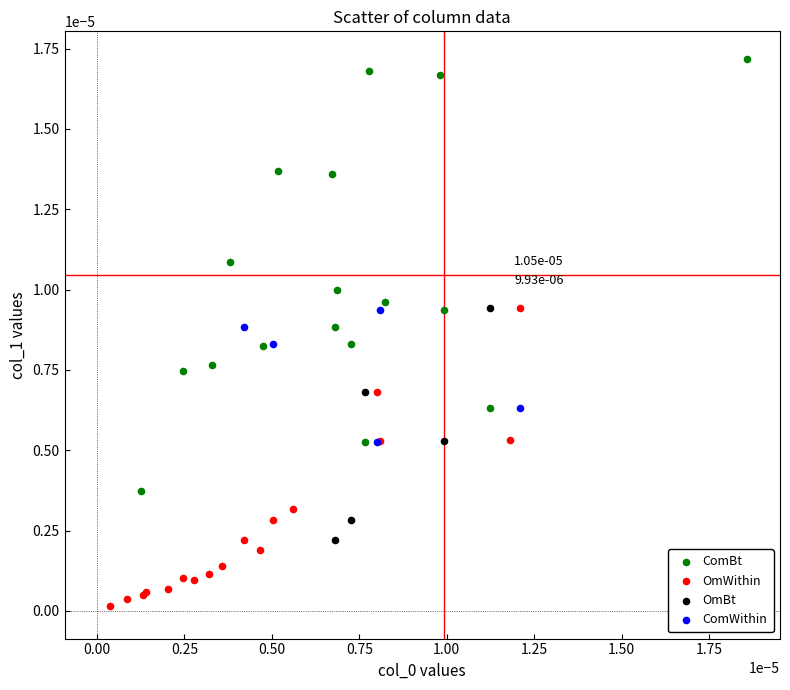

Which series has the largest Y range (max minus min)?

ComBt